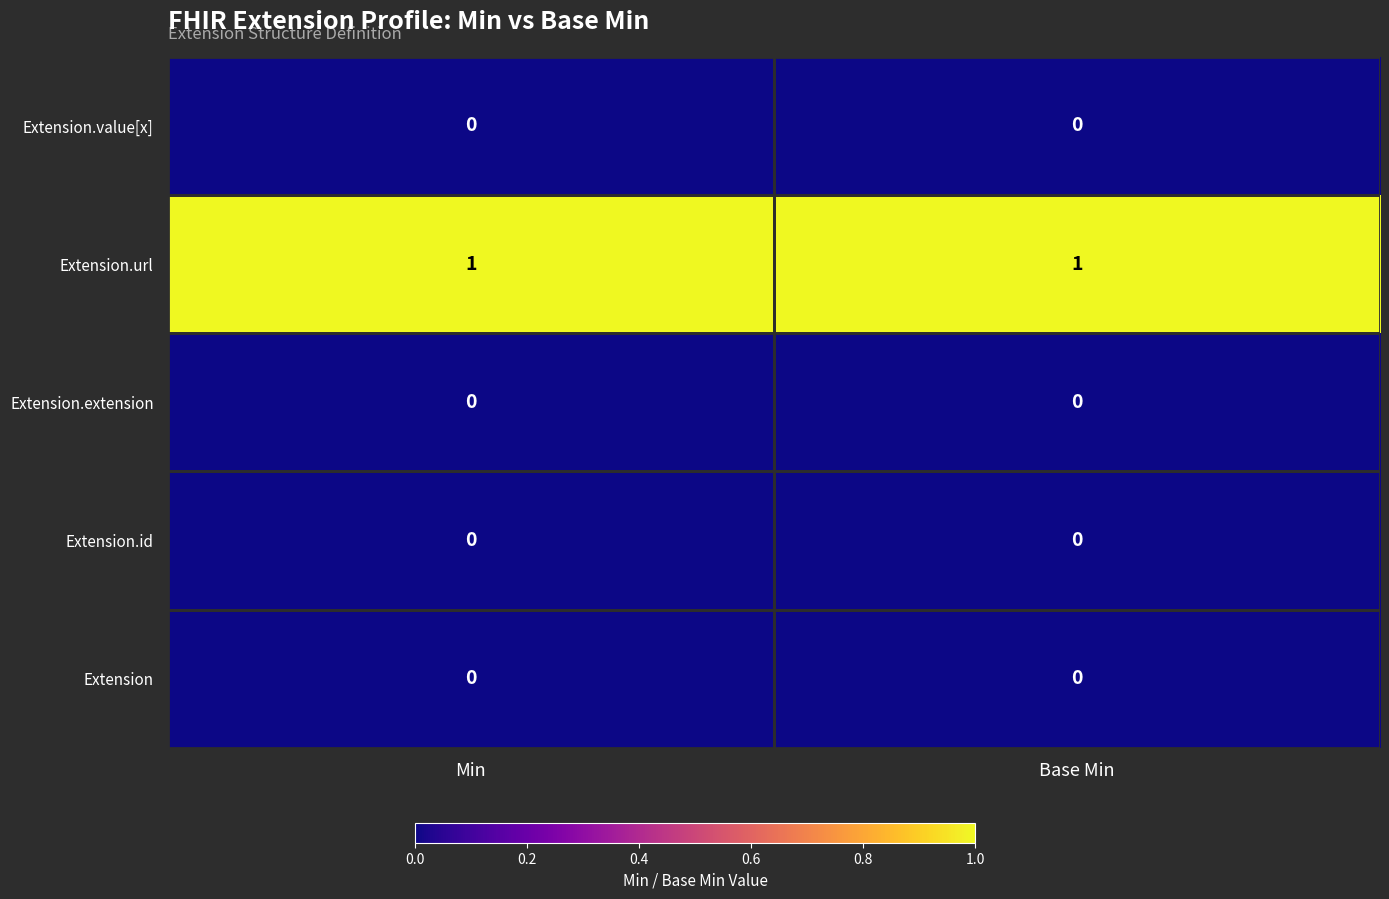

Which series has the largest total across all categories?

Extension.url